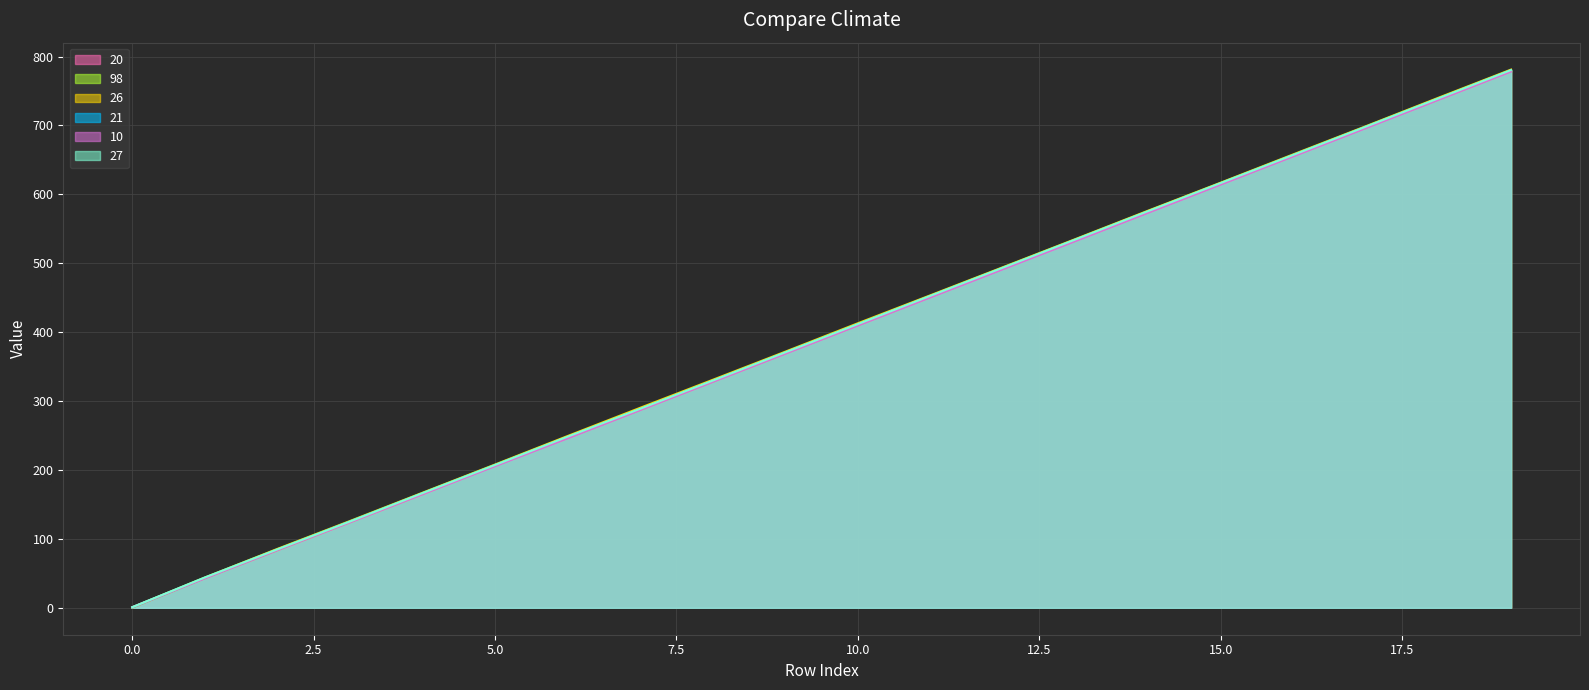

How many categories are shown in the chart?

20